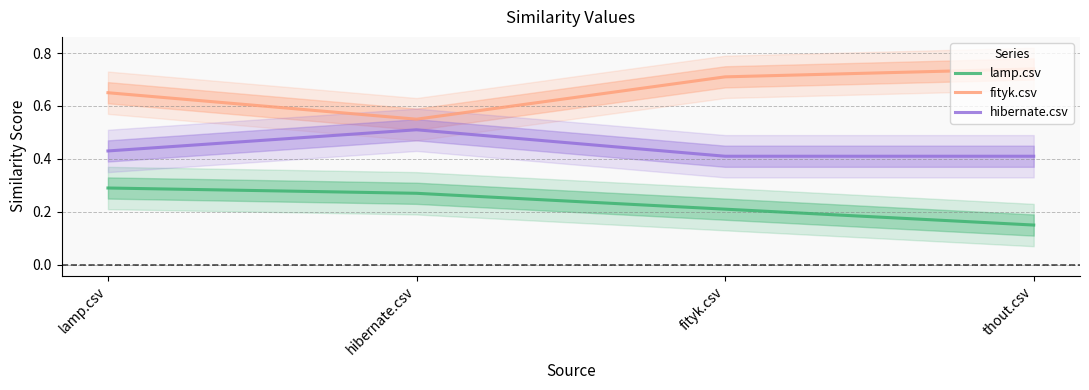

Count the lamp.csv values in the range 0 to 1.

4